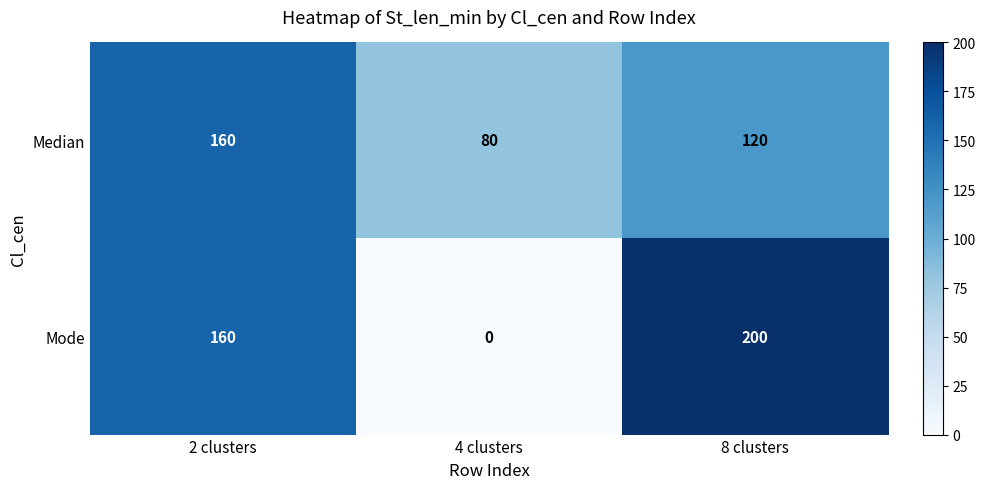

At which label does Median first exceed 120?

2 clusters